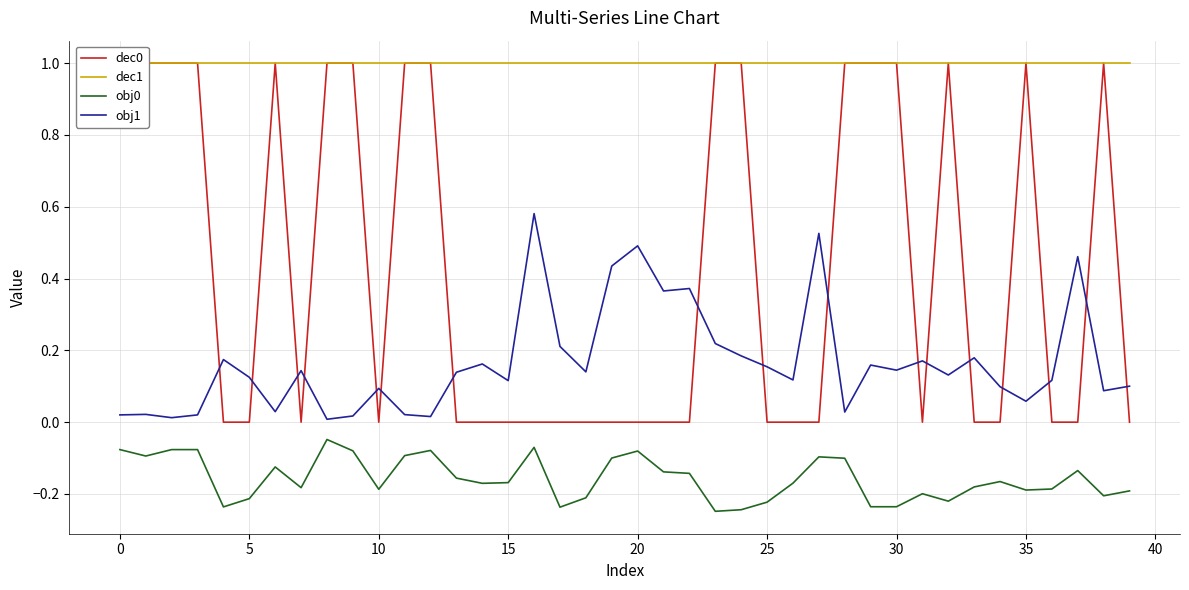

How many interior local valleys does the obj1 series have?

13